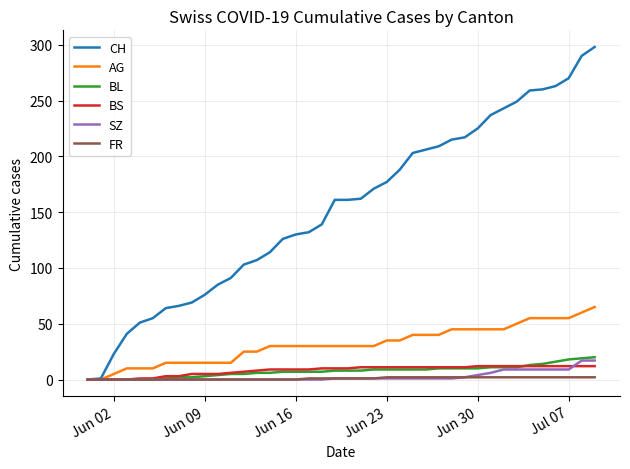

What is the difference between the maximum and minimum values in the CH series?

298